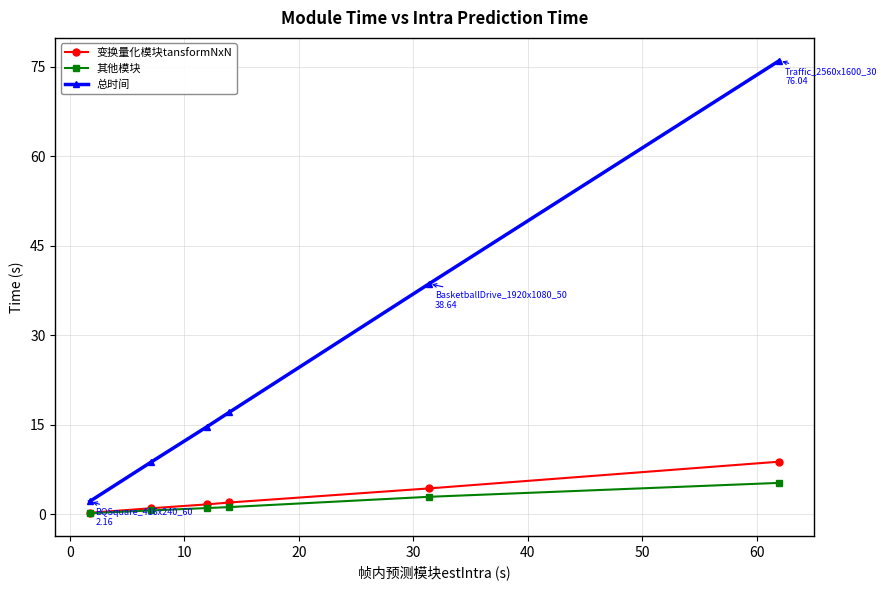

True or false: 变换量化模块tansformNxN and 总时间 intersect in this chart.

False